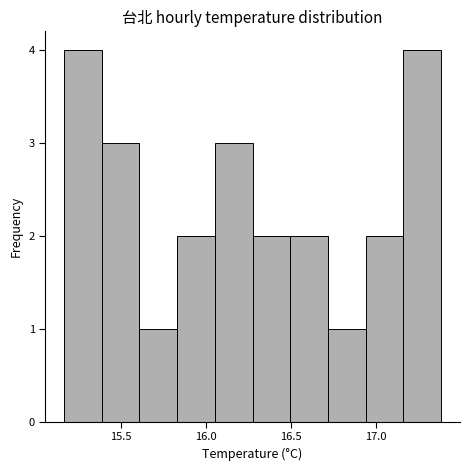

Reading left to right, list every bar in this chart as the range it spans on the x-axis followed by its height. Neither the bar edges nor the heights are printed on the chart, so give them approximately, as read against the axes.

15.15 to 15.40: 4
15.40 to 15.60: 3
15.60 to 15.85: 1
15.85 to 16.05: 2
16.05 to 16.25: 3
16.25 to 16.50: 2
16.50 to 16.70: 2
16.70 to 16.95: 1
16.95 to 17.15: 2
17.15 to 17.40: 4